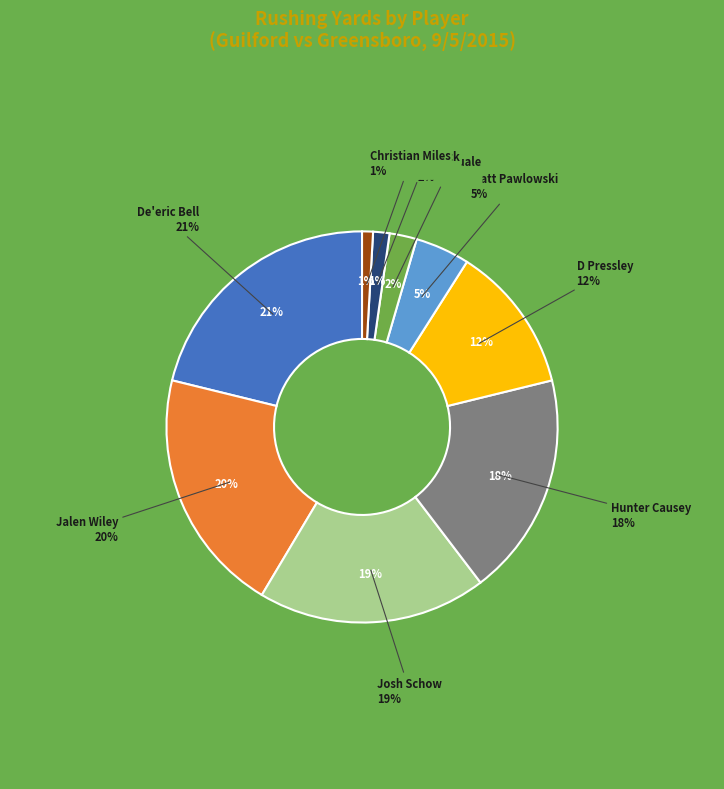

What is the total percentage of Christian Miles and De'eric Bell?

22.1%